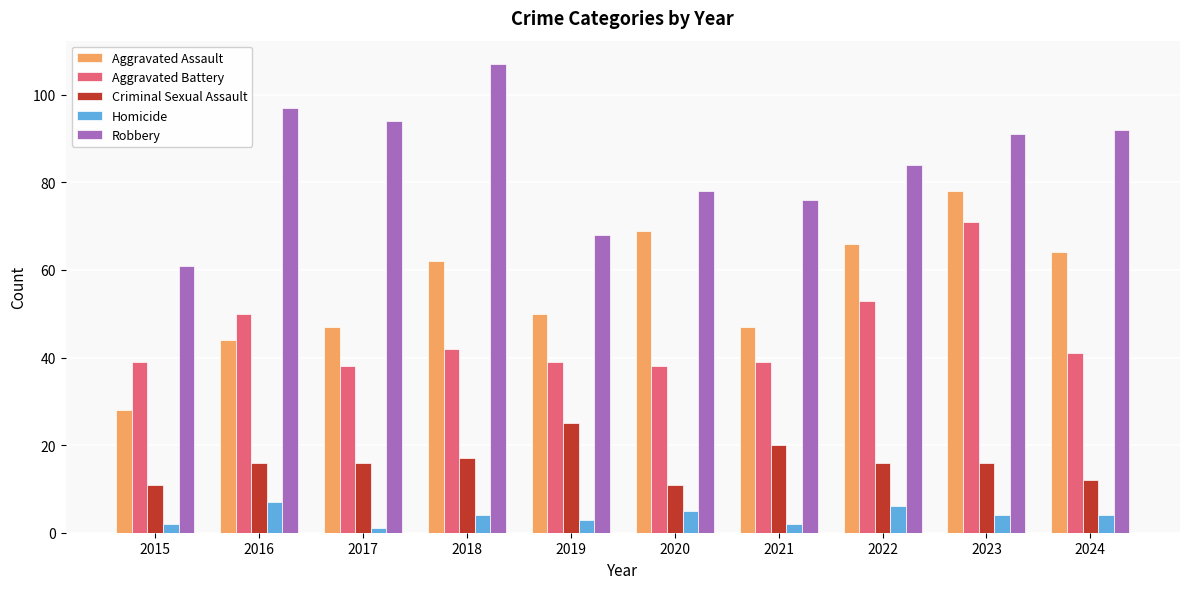

What is the value of the Robbery bar at the 7th from the left?

76